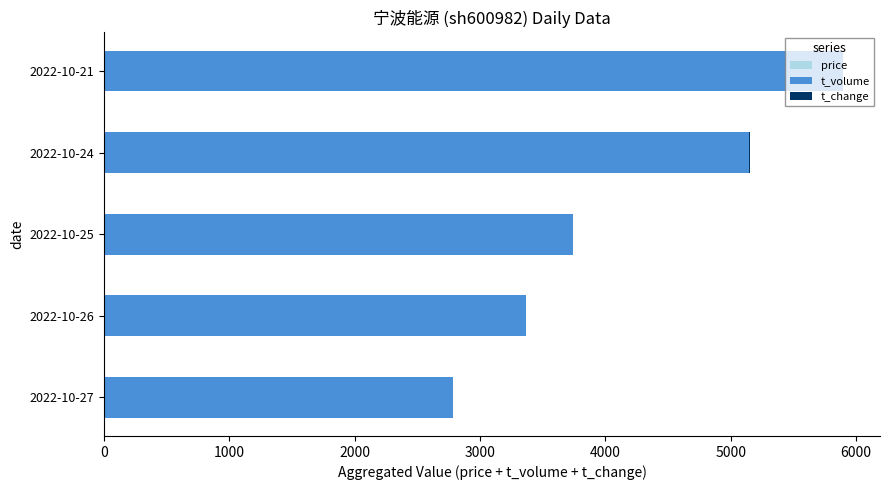

At which category is the sum across all series the highest?

2022-10-21